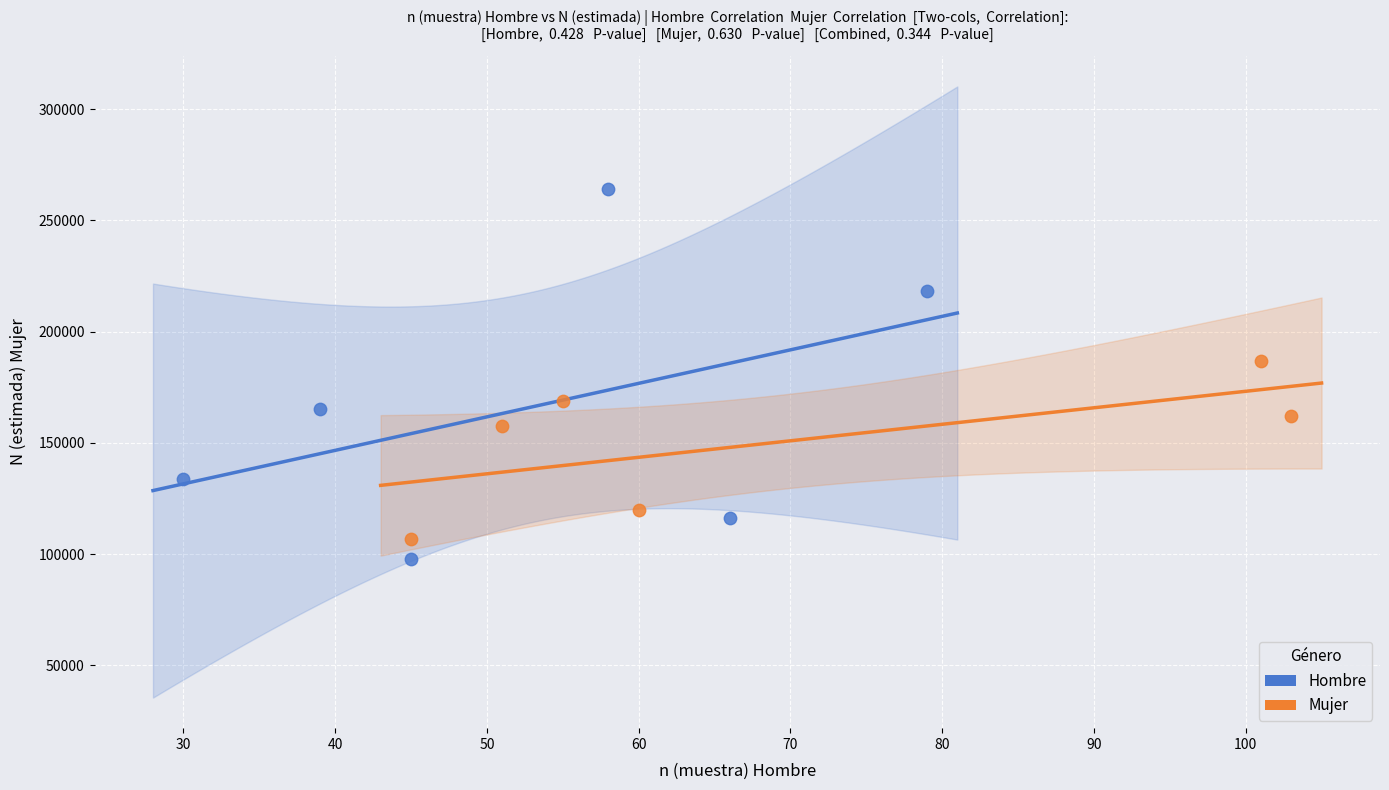

Which series contains the lowest Y value?

Hombre